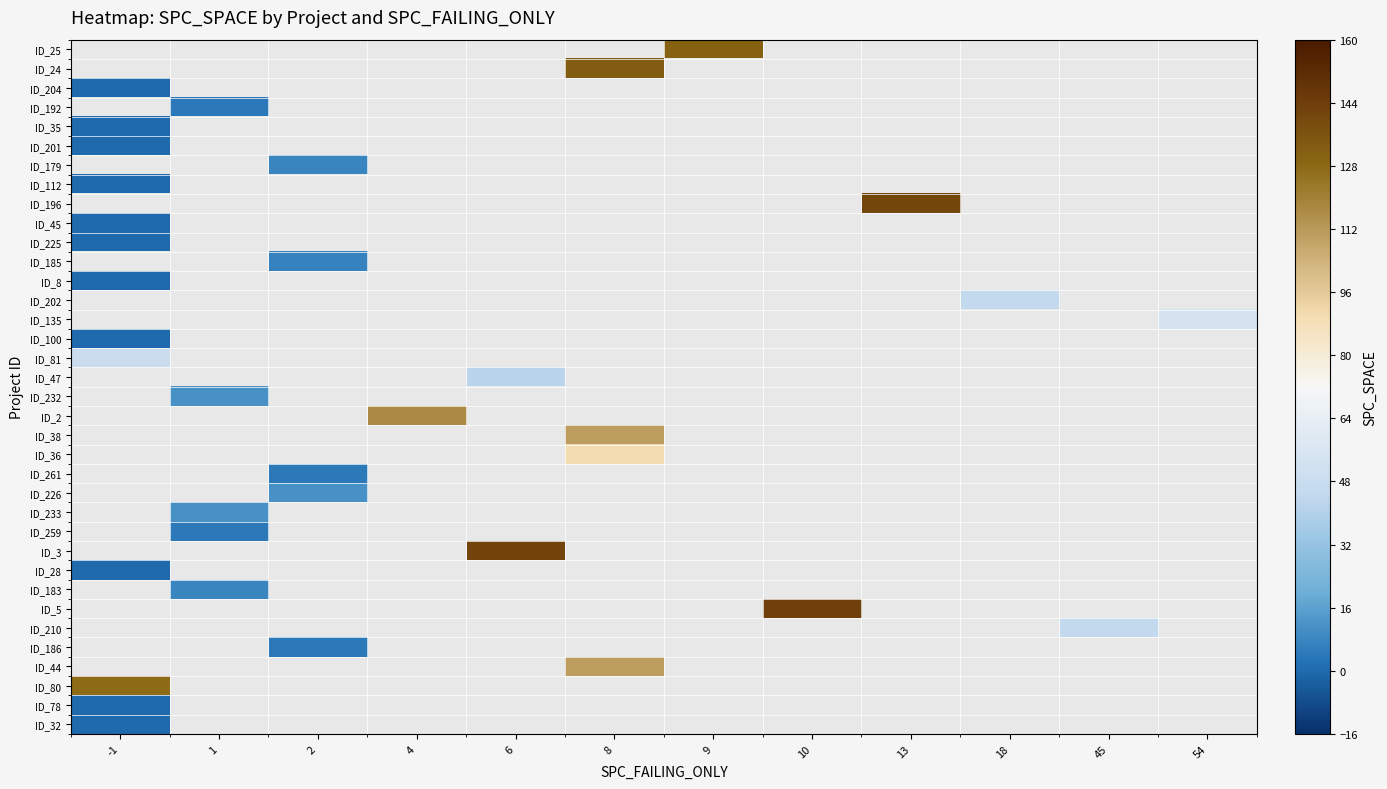

Count the number of categories in the chart.

12